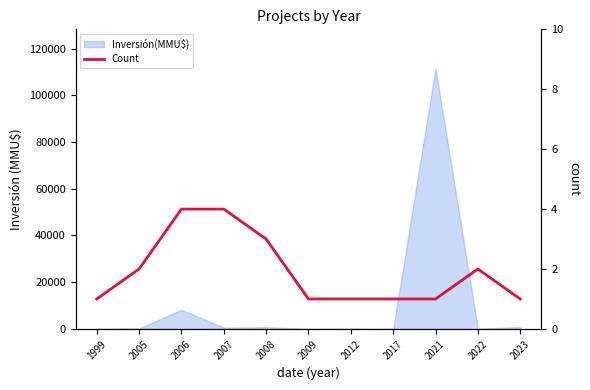

What is the sum of the values at 2012 and 2007?

5